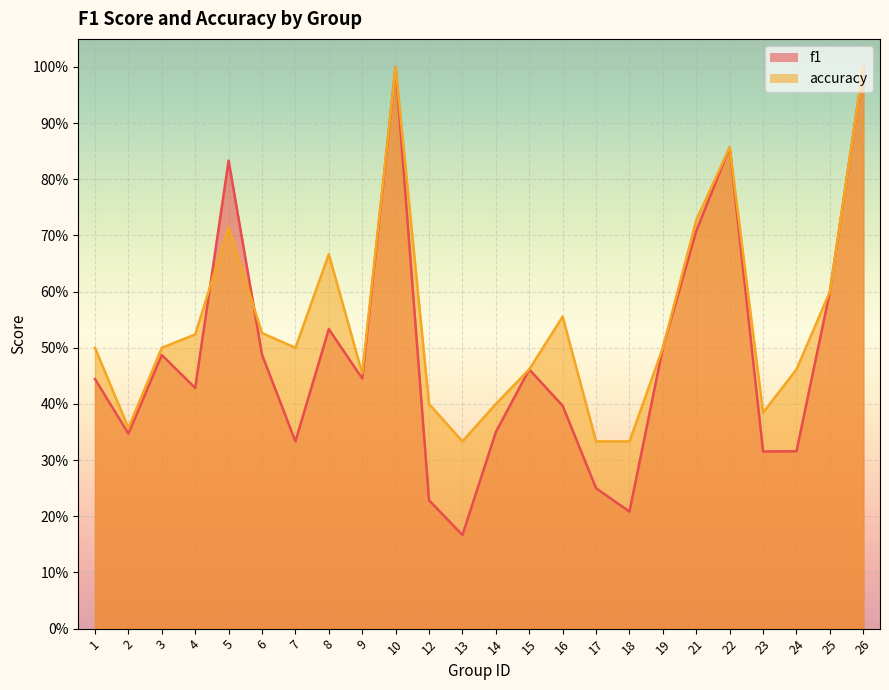

Which category has the lowest value in the f1 series?

13